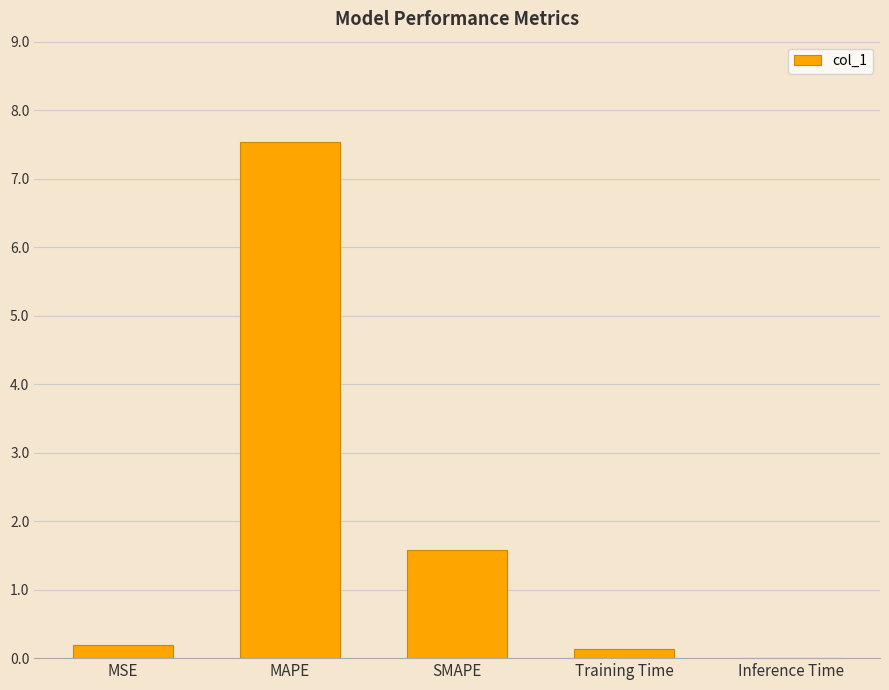

What is the maximum value shown in the chart?

7.5